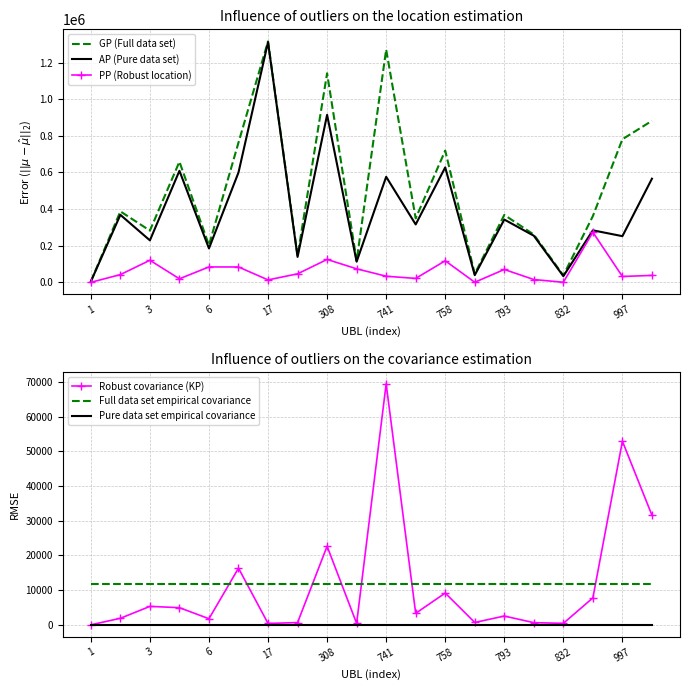

How many distinct data groups are displayed?

6